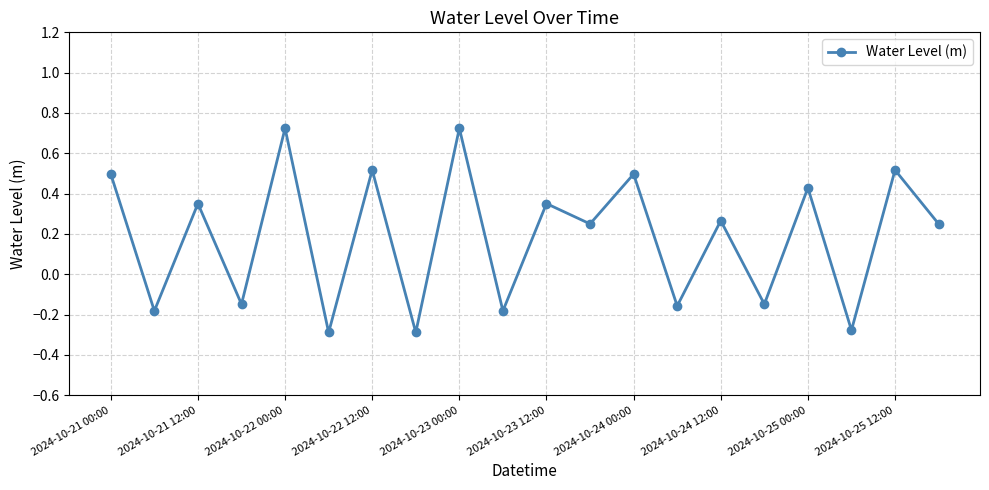

How many interior local peaks (higher than both neighbors) does the data have?

9